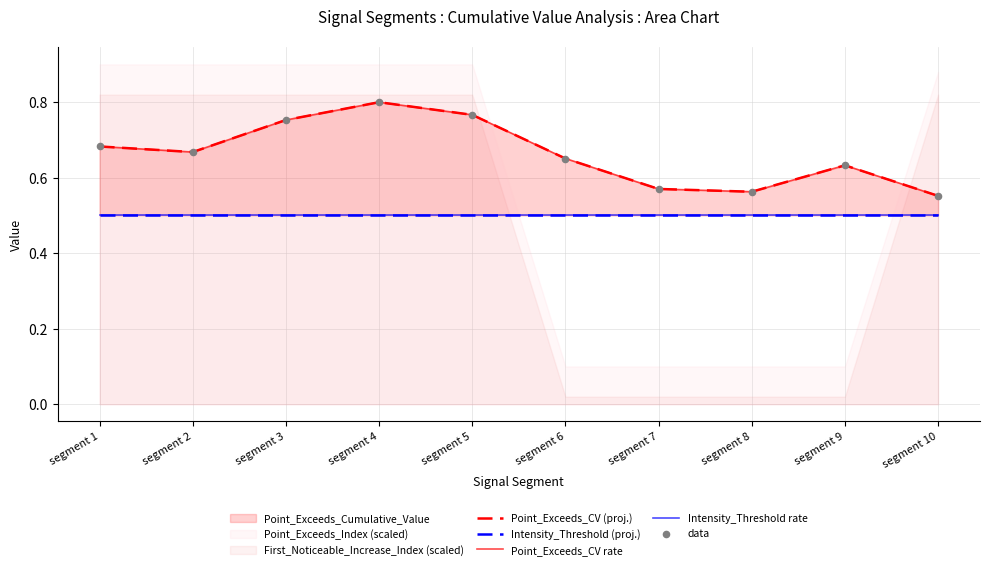

Is the value of Point_Exceeds_CV rate at segment 4 greater than the value of Point_Exceeds_CV (proj.) at segment 10?

Yes